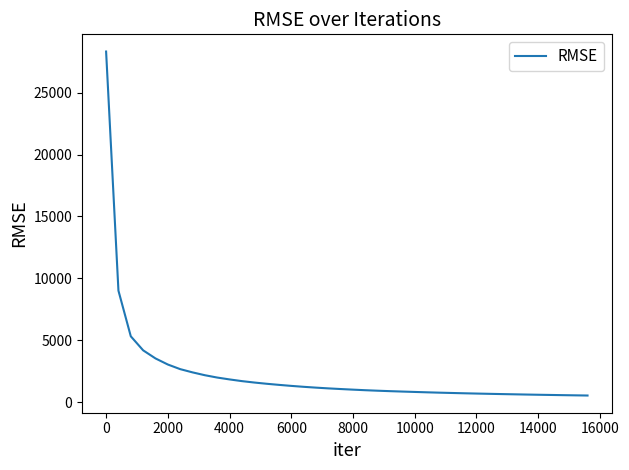

What is the difference between the maximum and minimum values?

27754.2